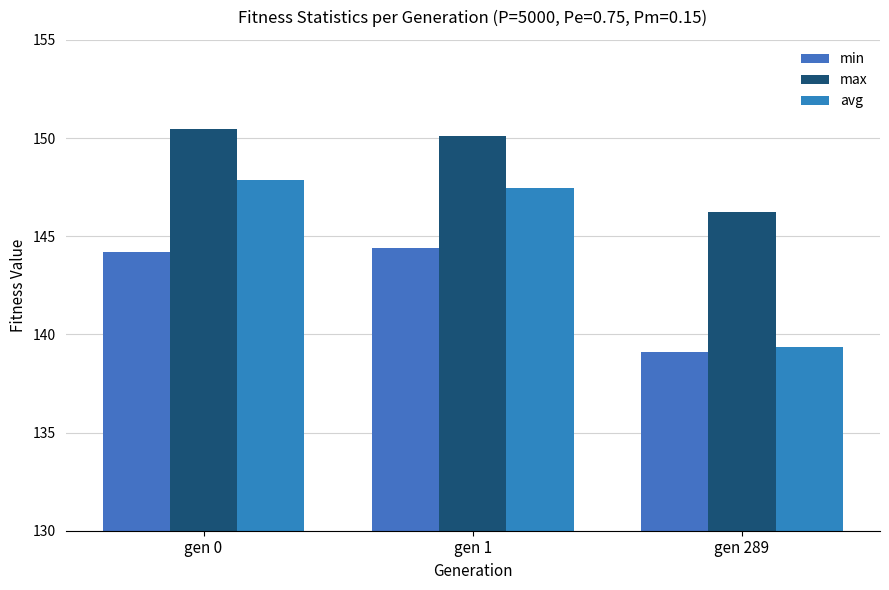

Which series has the largest range (max minus min)?

avg